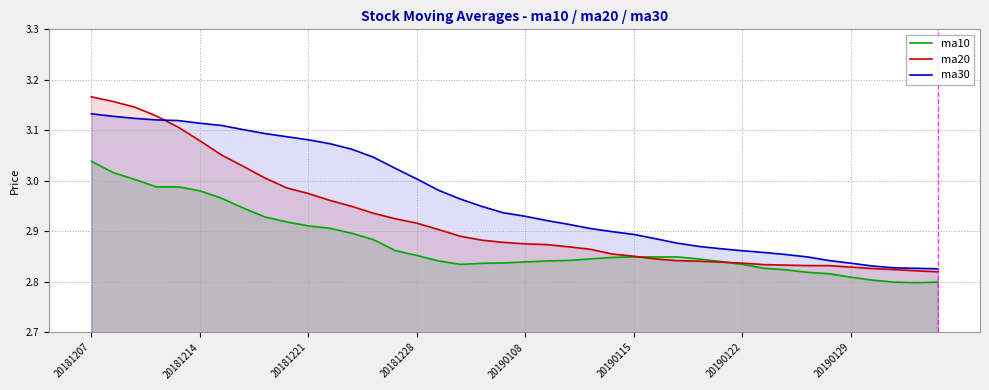

Is it true that ma20 equals 1.7 at 12?

False